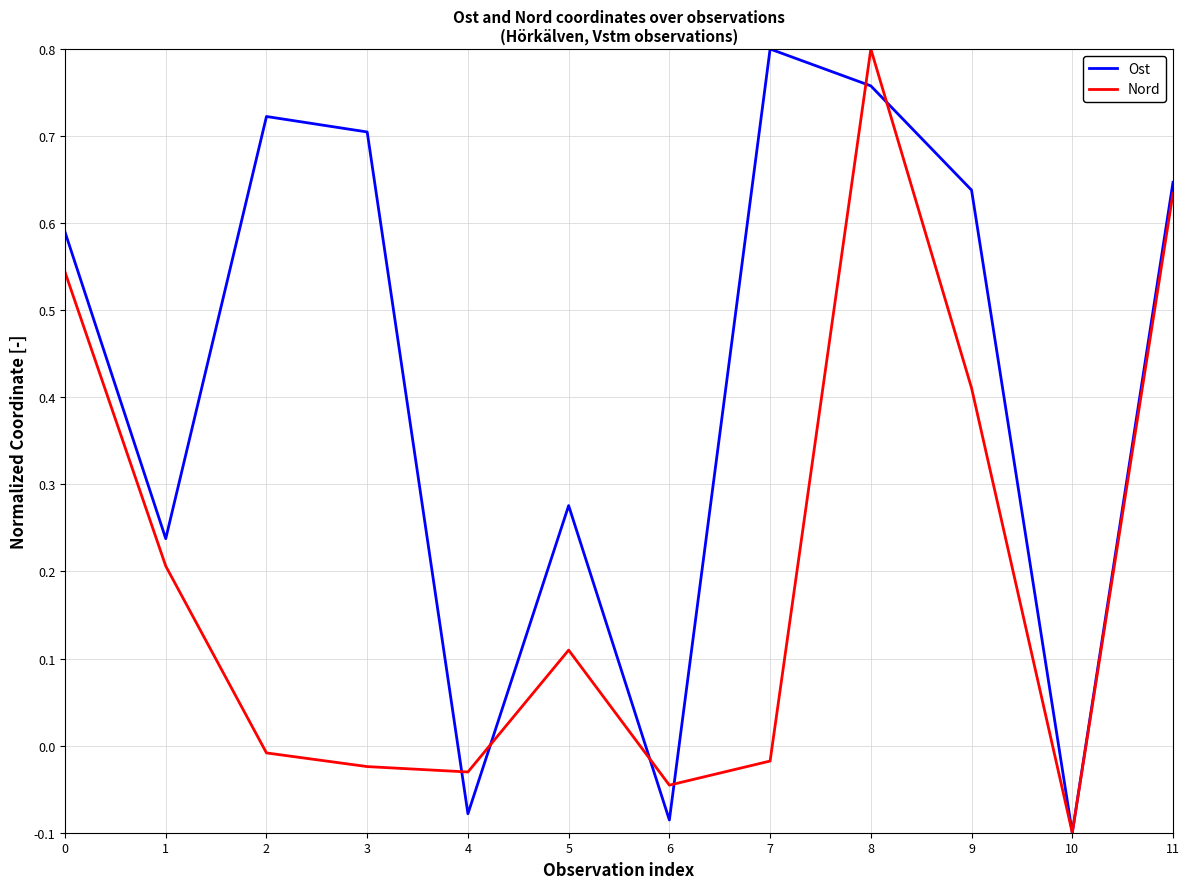

True or false: Ost has a value of 1.1 at 11.

False